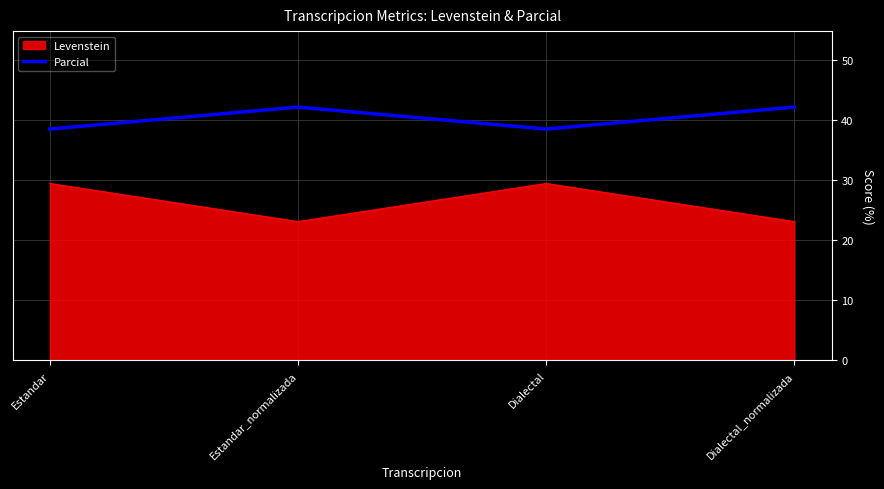

Read the Levenstein value at Dialectal_normalizada.

23.1